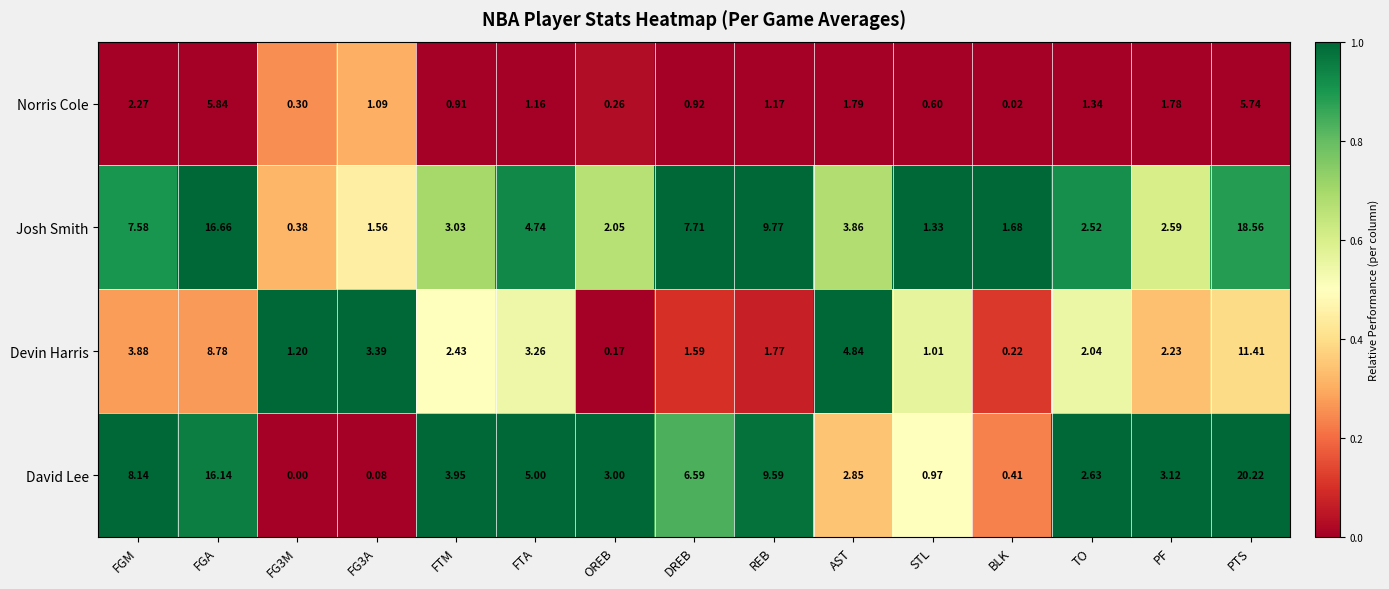

At which label does Josh Smith first exceed 3?

FGM